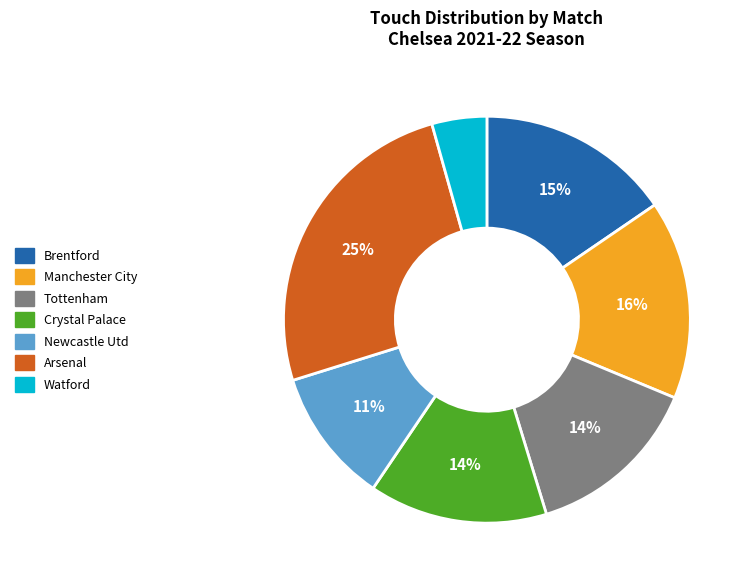

What is the ratio of the value at Crystal Palace to the value at Manchester City?

0.9